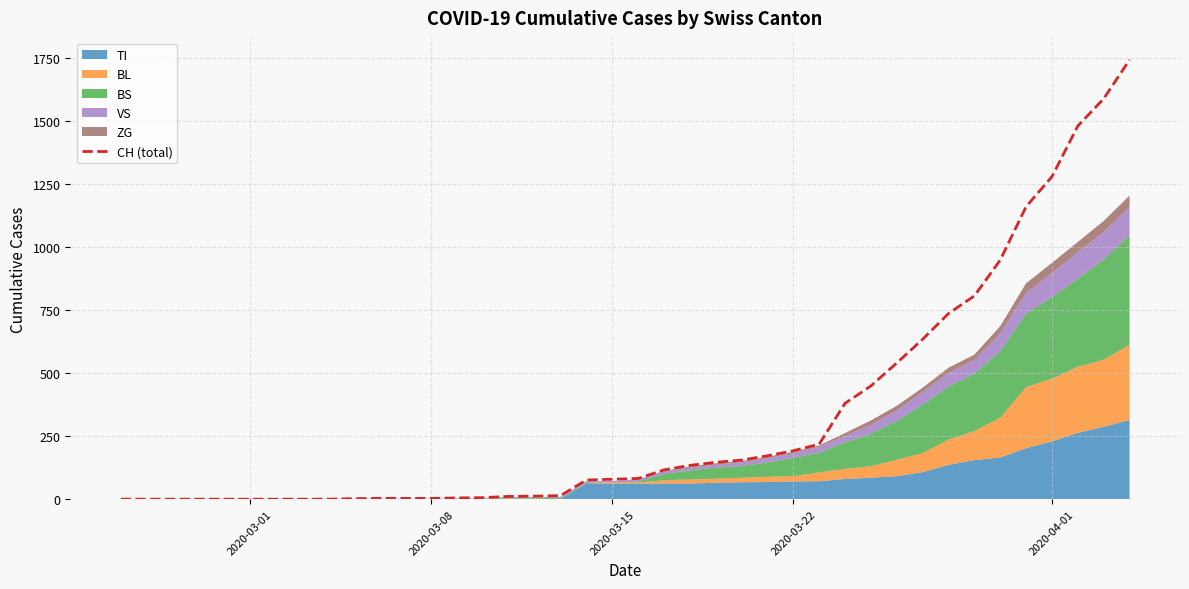

How many data points are above 82?

19